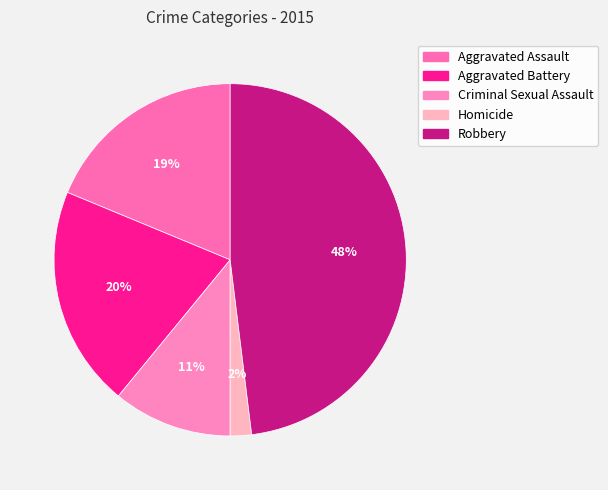

Does Aggravated Battery account for over 50% of the chart?

No